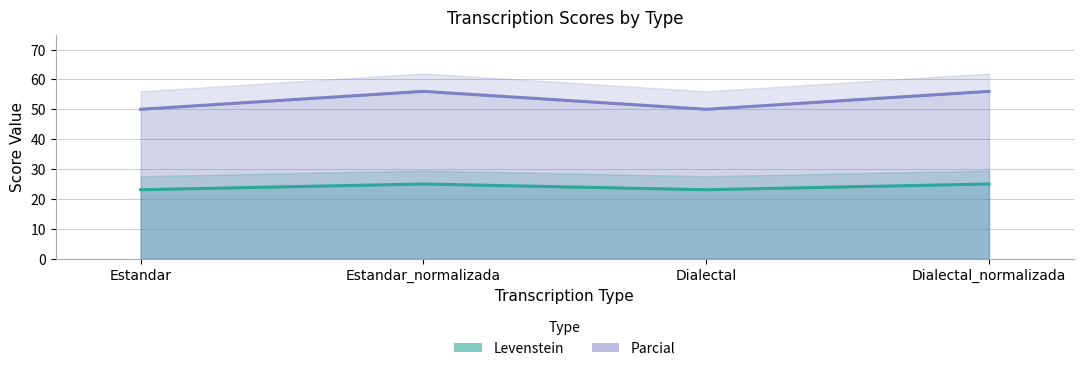

Is the value of Parcial at Estandar greater than the value of Levenstein at Dialectal?

Yes